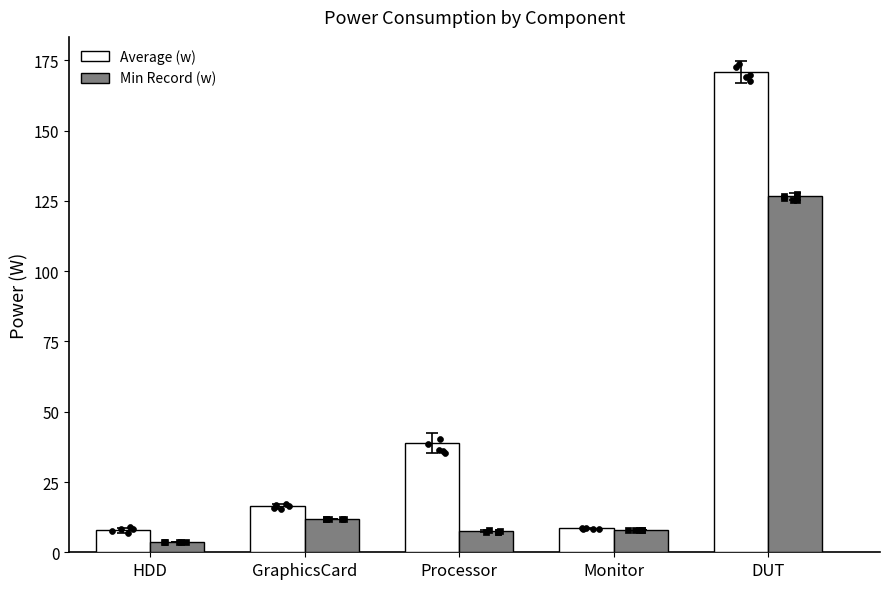

What is the total value across all series at GraphicsCard?

28.1